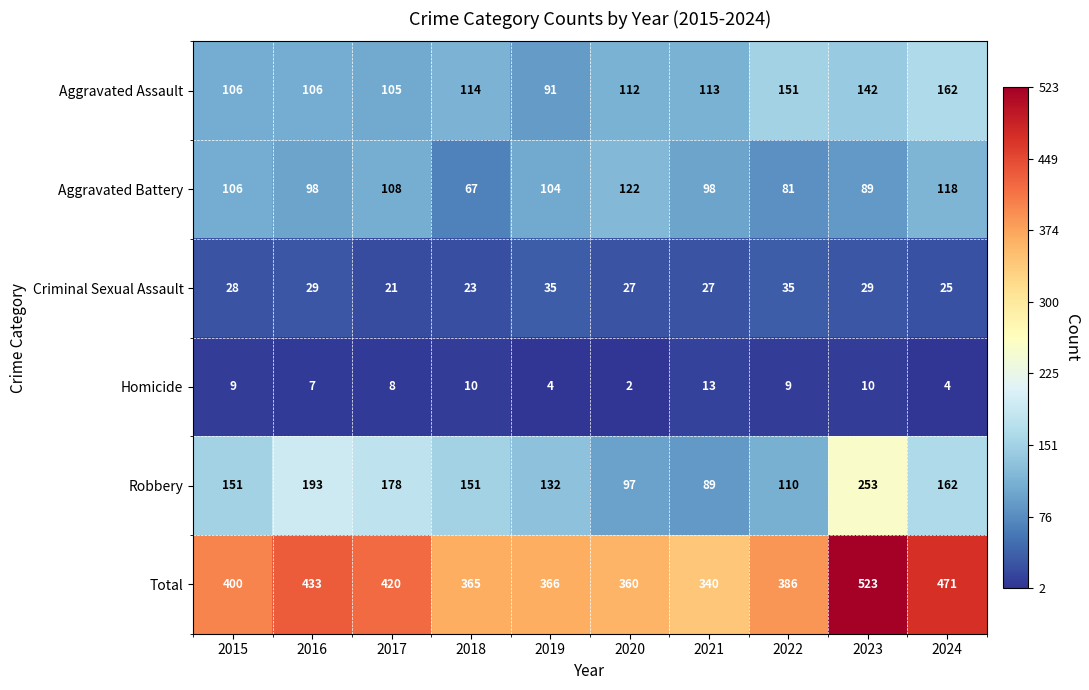

What is the difference between the maximum and minimum values in the Aggravated Assault series?

71